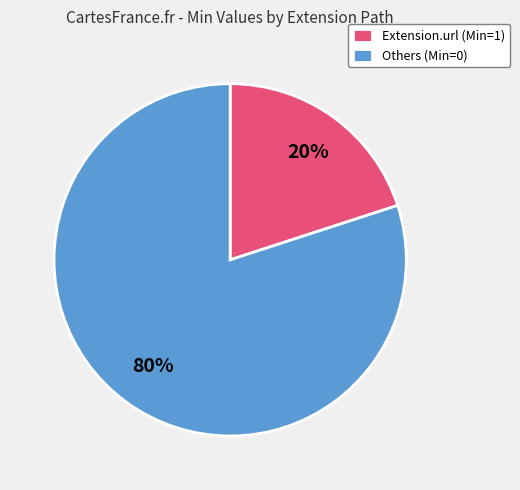

Is there a majority slice in this chart?

Yes